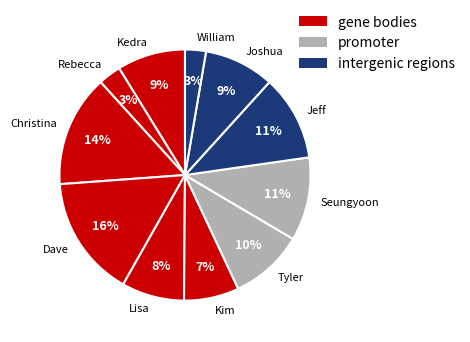

The Lisa slice represents 19% of the pie. True or false?

False